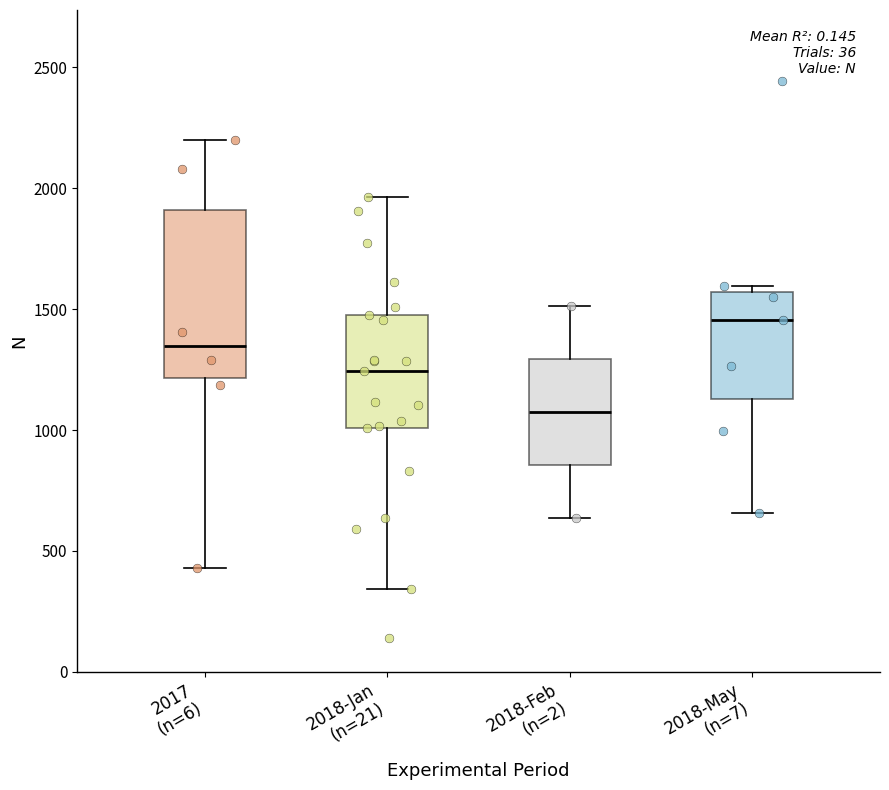

Reading left to right, read every box against the y-axis: the position of its median line, the range the box covers, and the ends of its whiskers. The values are not printed on the chart, so give them approximately, as read against the axis.

2017 (n=6): median 1350, box 1200 to 1900, whiskers 450 to 2200
2018-Jan (n=21): median 1250, box 1000 to 1500, whiskers 350 to 1950
2018-Feb (n=2): median 1050, box 850 to 1300, whiskers 650 to 1500
2018-May (n=7): median 1450, box 1150 to 1550, whiskers 650 to 1600